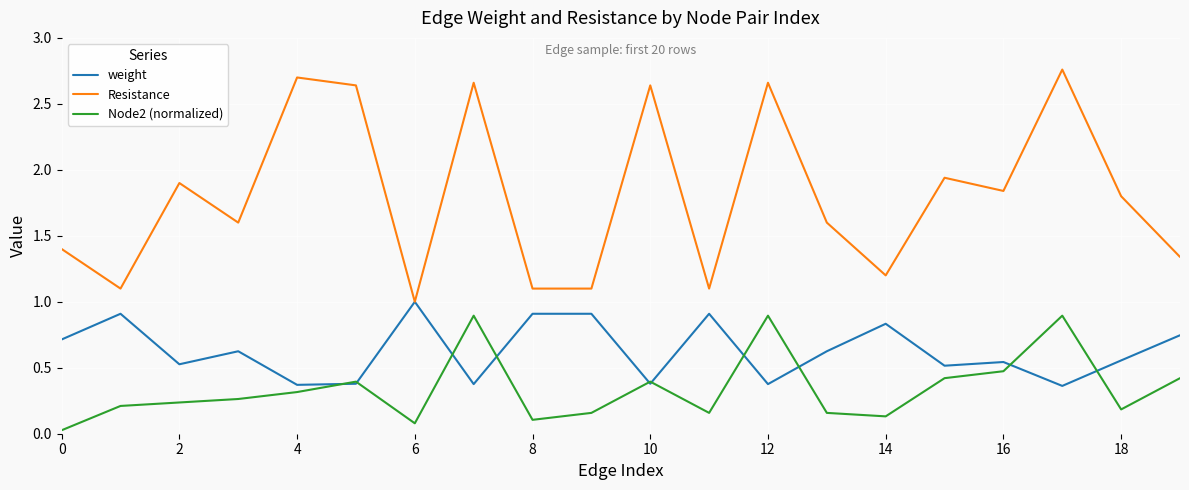

Which series ends up on top after the final intersection of weight and Node2 (normalized)?

weight